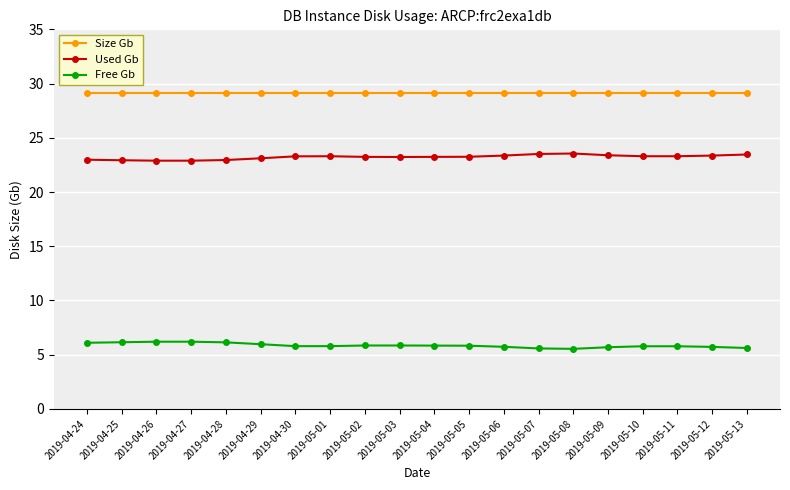

Is this an area chart (filled region under the line)?

No